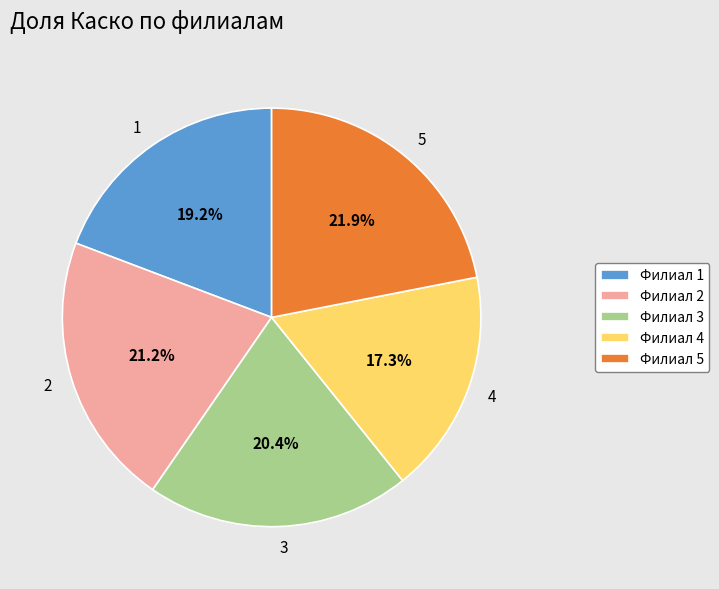

How many slices are in this pie chart?

5